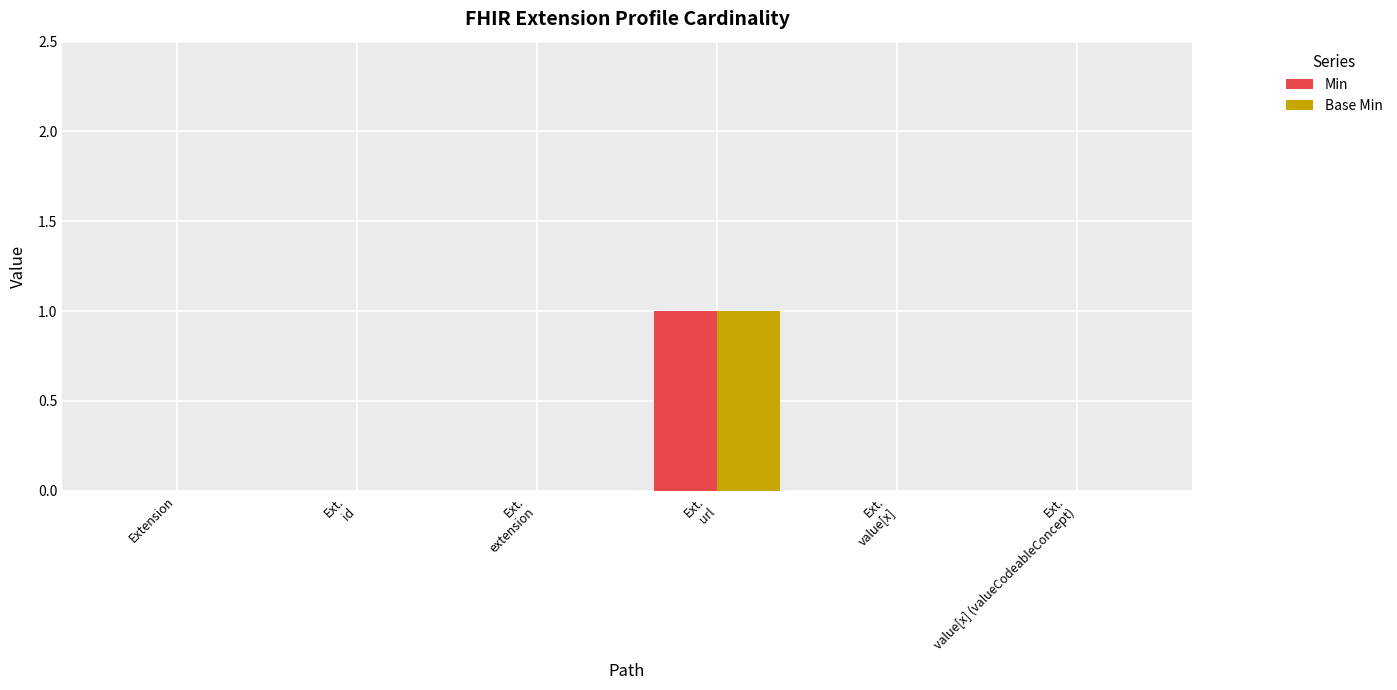

Is it true that Base Min equals 0 at Extension?

True